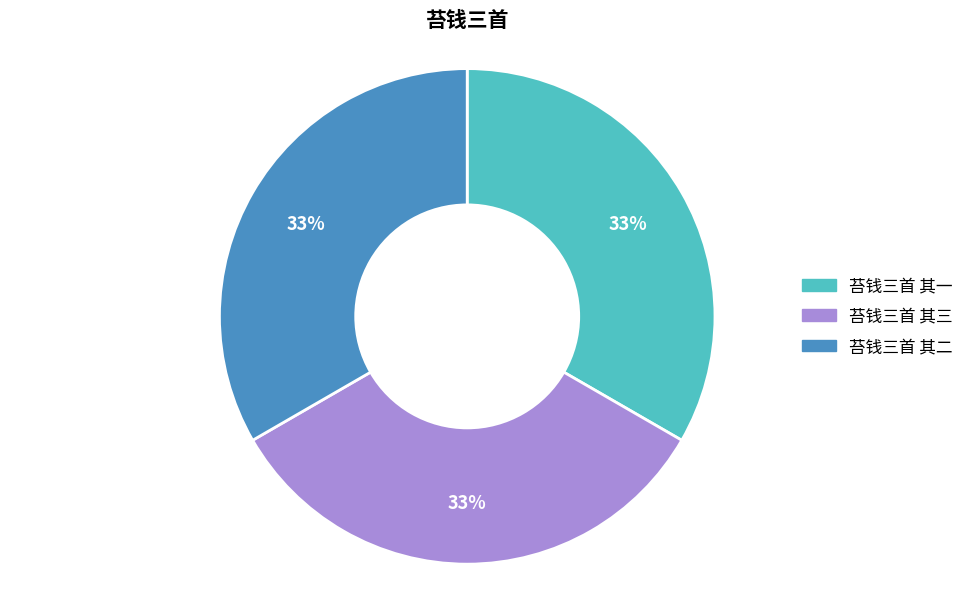

To the nearest percent, what percentage of the pie is 苔钱三首 其二?

33%